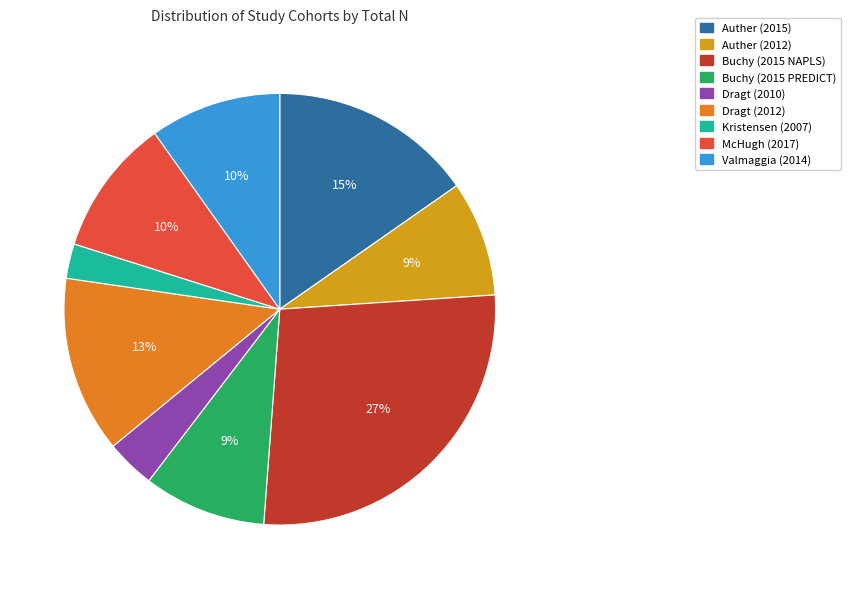

Is there a majority slice in this chart?

No